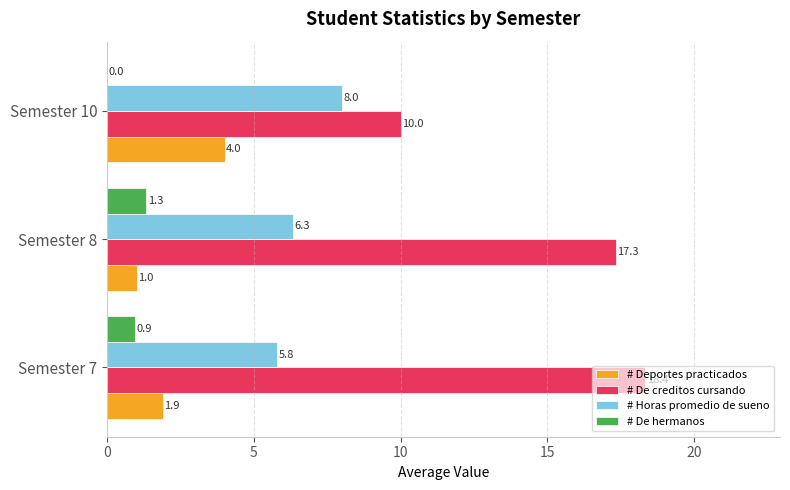

What is the sum of all # Deportes practicados values?

6.9